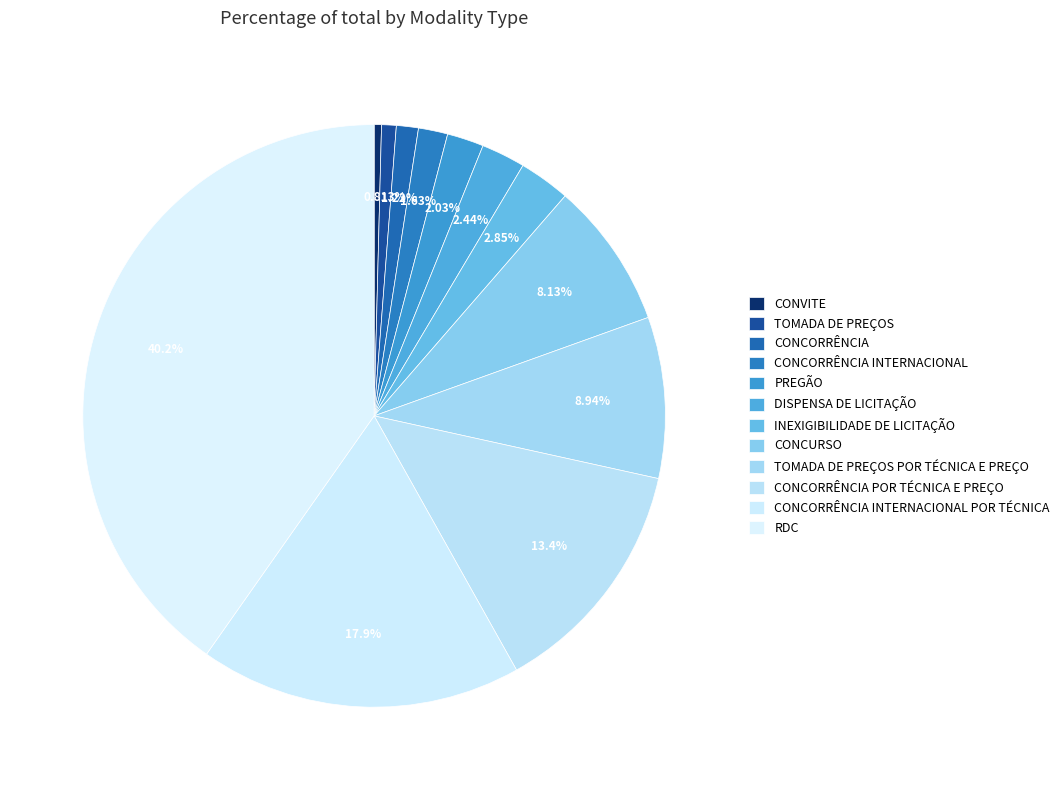

To the nearest percent, what portion does PREGÃO represent?

2%